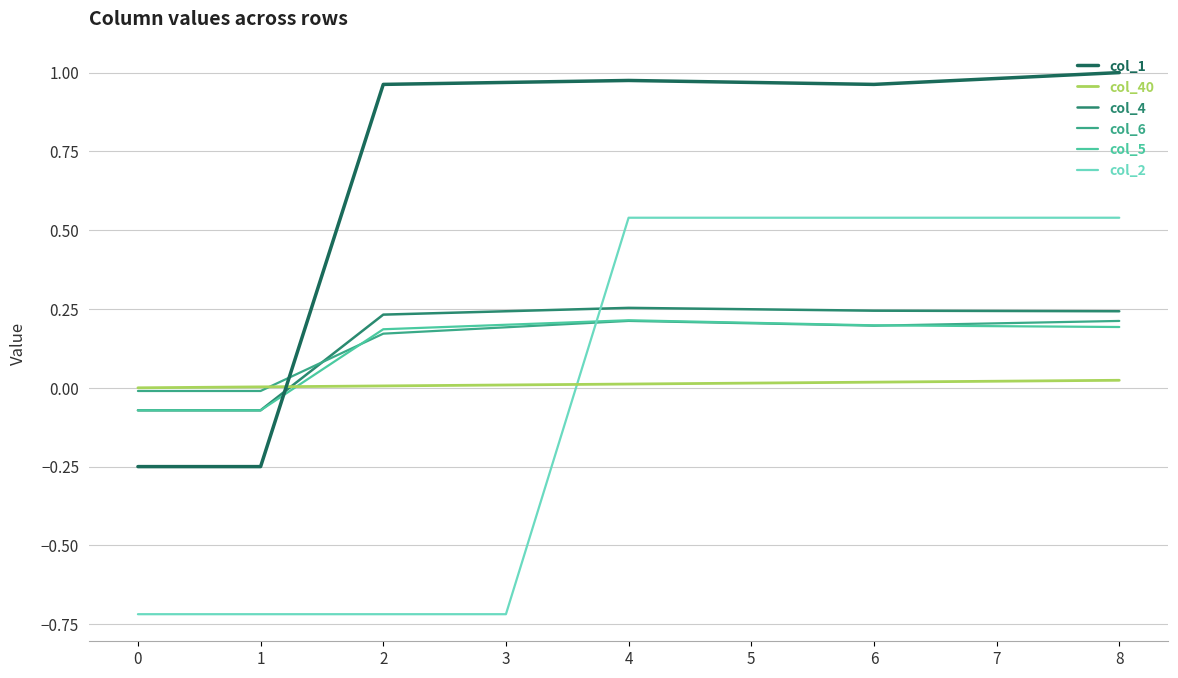

Is the value of col_5 at 5 greater than the value of col_1 at 4?

No